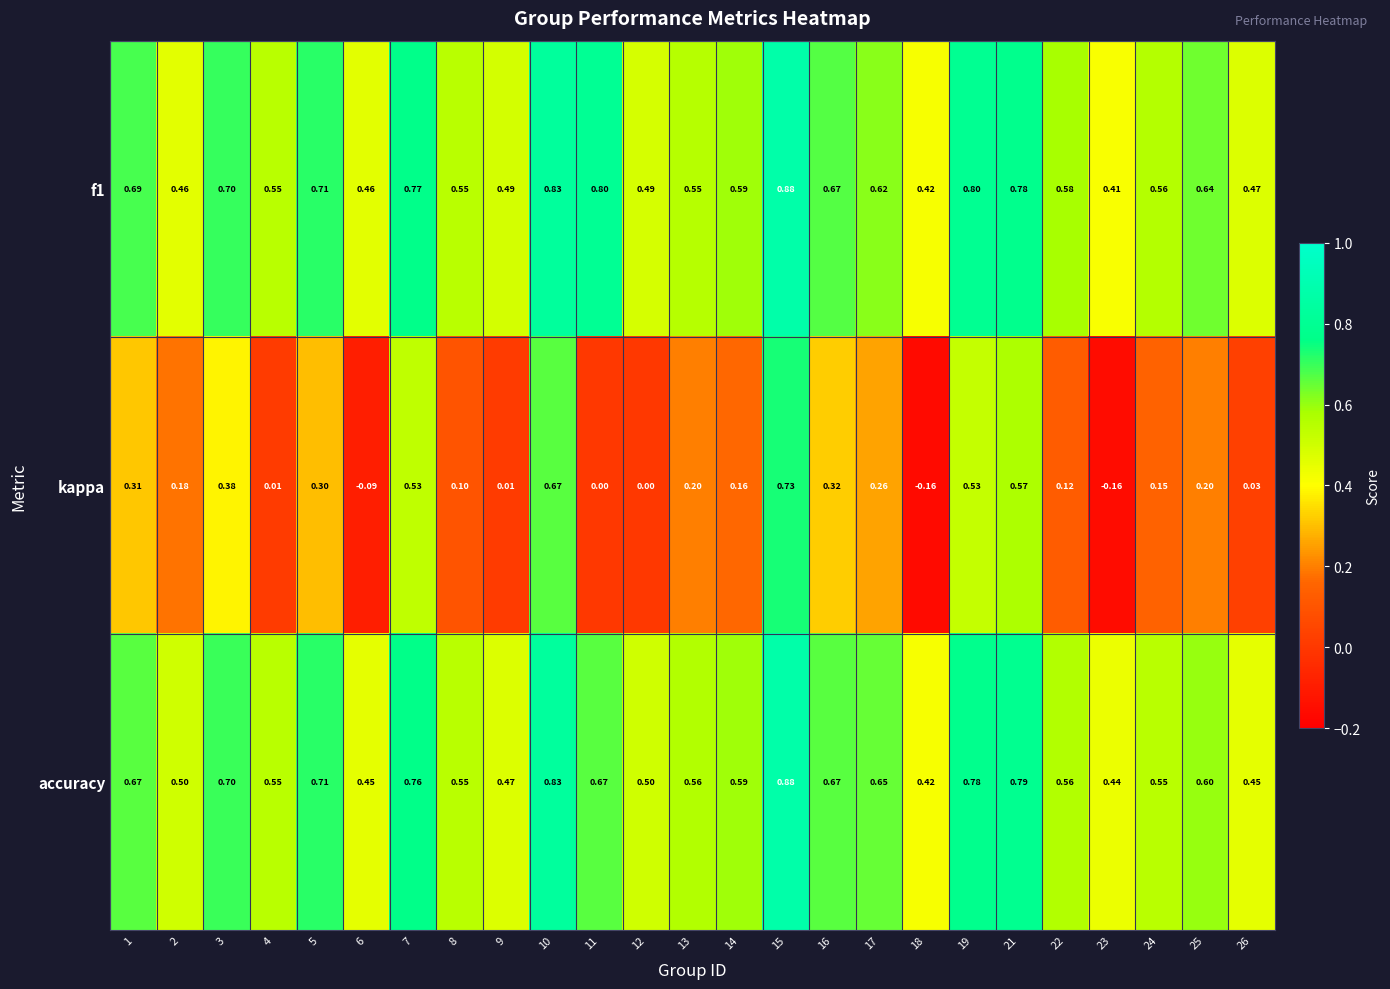

Which series has the largest range (max minus min)?

kappa